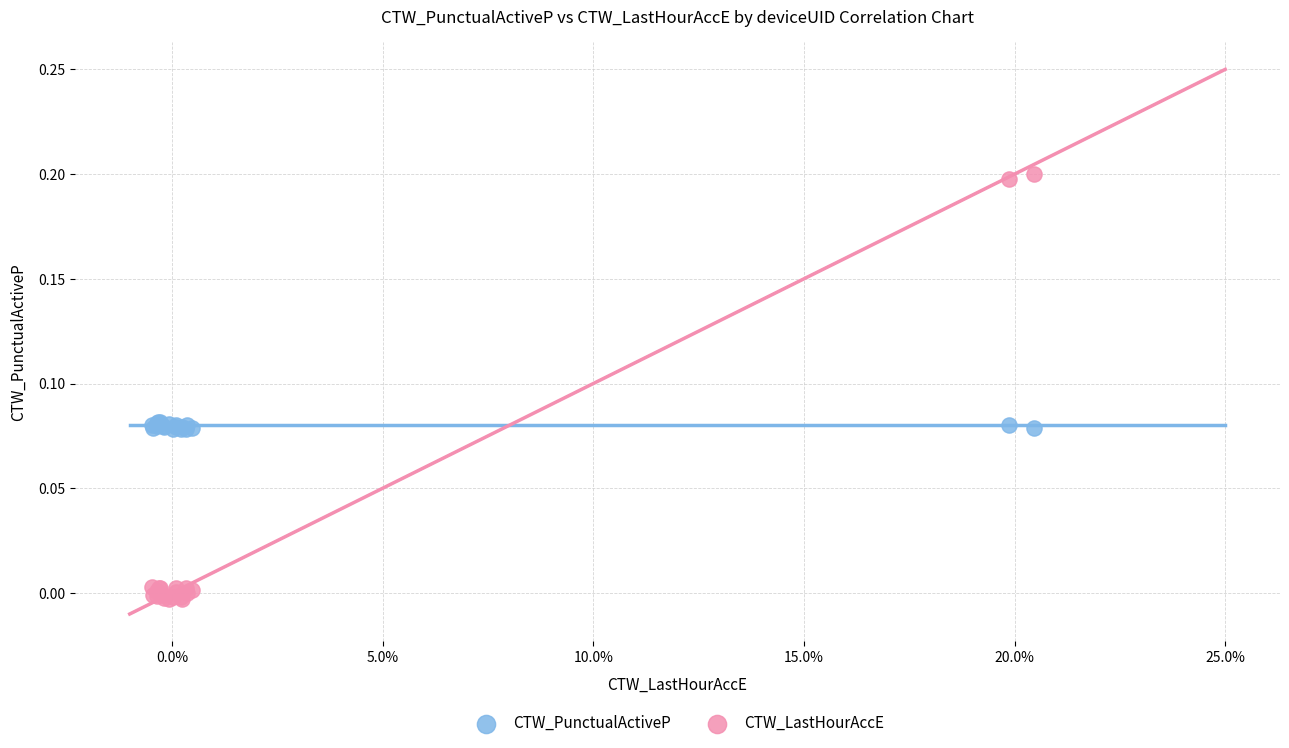

What are all the series names shown in the legend?

CTW_PunctualActiveP, CTW_LastHourAccE